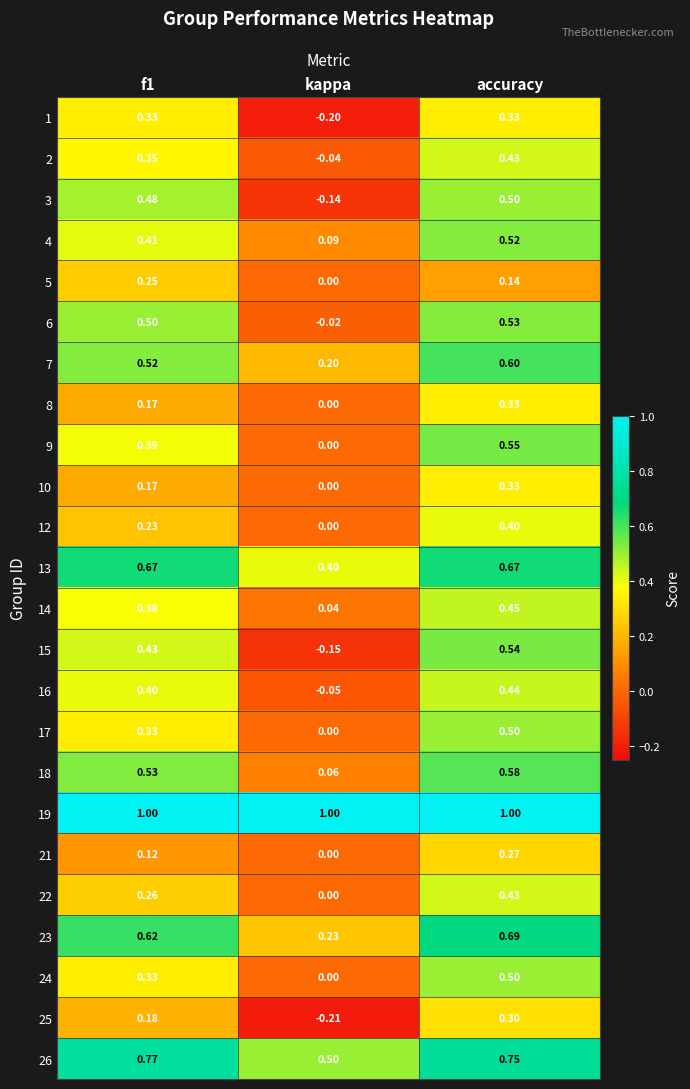

At which category is the sum across all series the highest?

accuracy